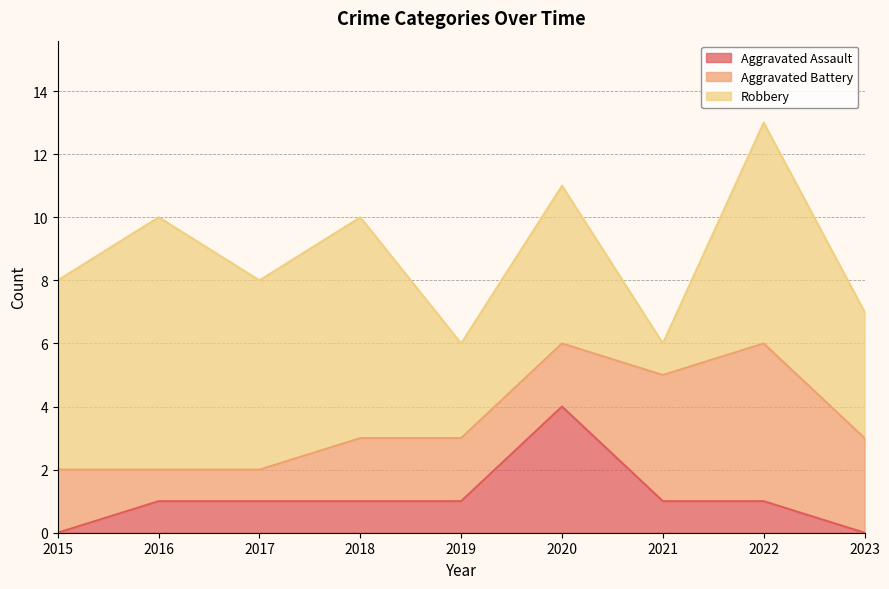

How many lines are shown in the chart?

3